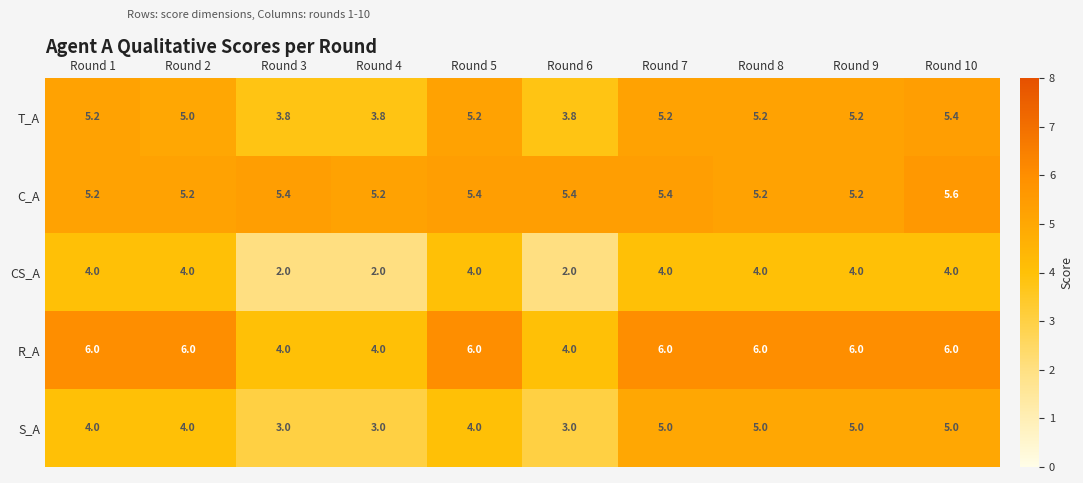

What is the average value of the R_A series?

5.4